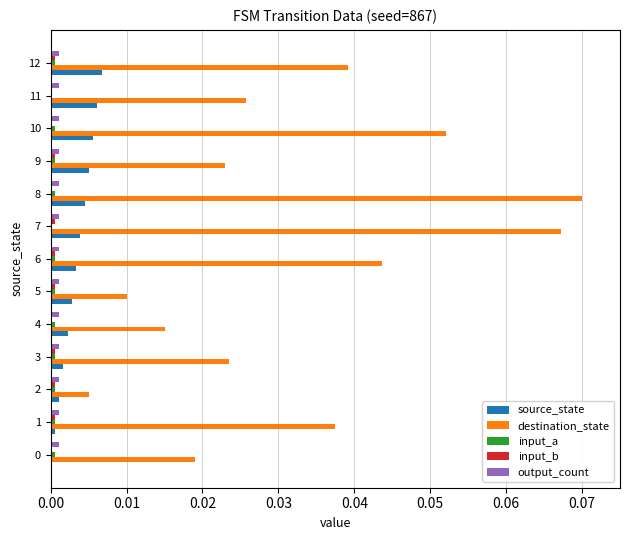

Between 5 and 12, which series saw the biggest shift?

destination_state